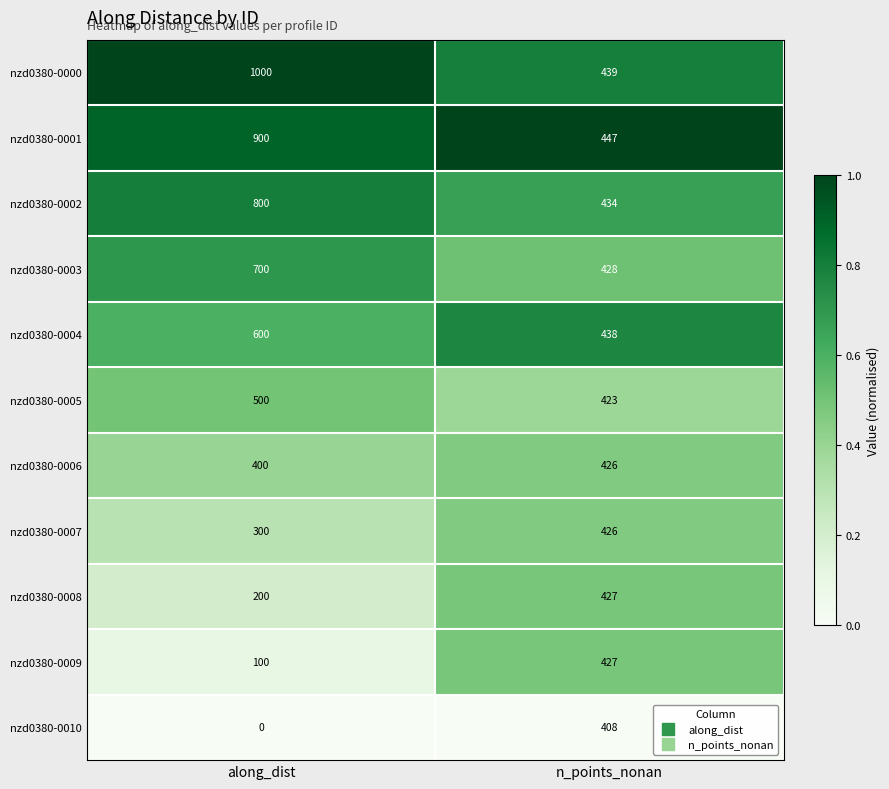

Which series has the widest spread of values?

nzd0380-0000